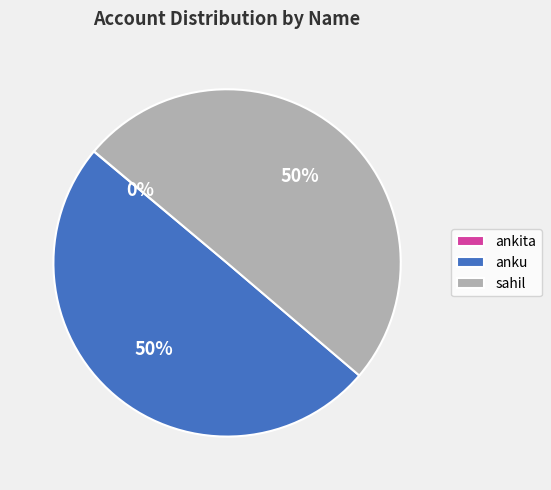

To the nearest percent, what is the difference between the largest and smallest slice percentages?

50%